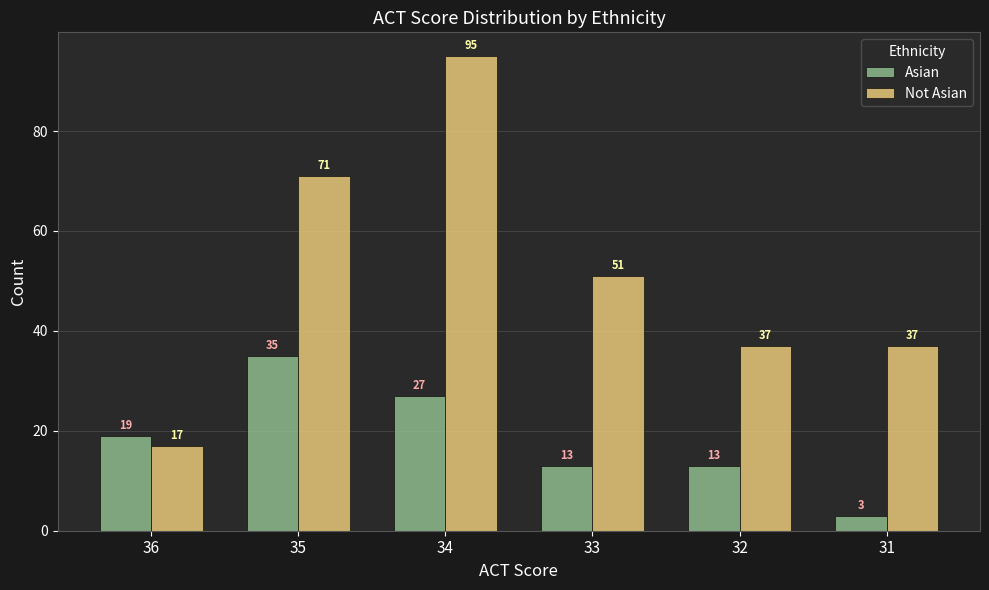

Reading left to right, transcribe all the data shown in this chart.

Asian: 19	35	27	13	13	3
Not Asian: 17	71	95	51	37	37